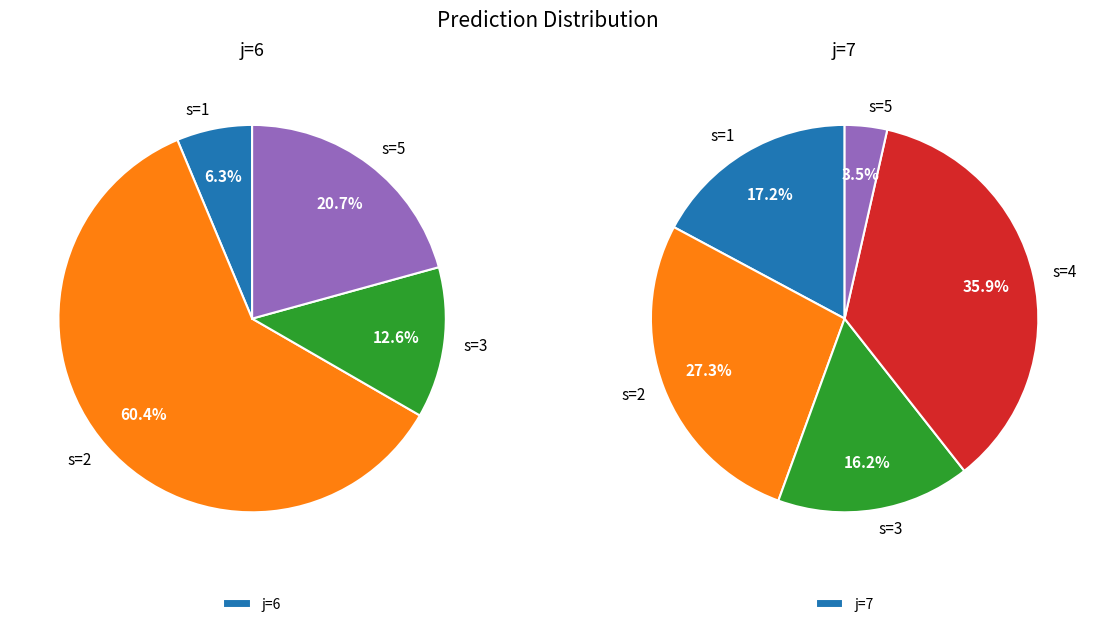

How many slices are in this pie chart?

5